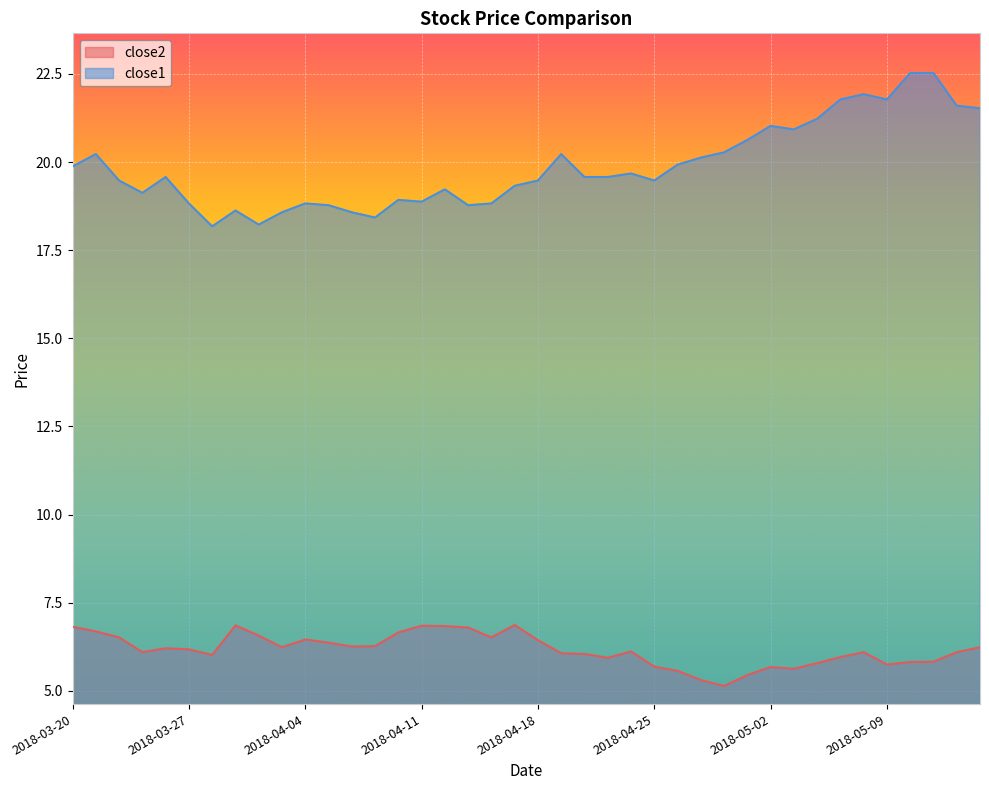

What is the label of the 15th point from the right?

2018-04-25